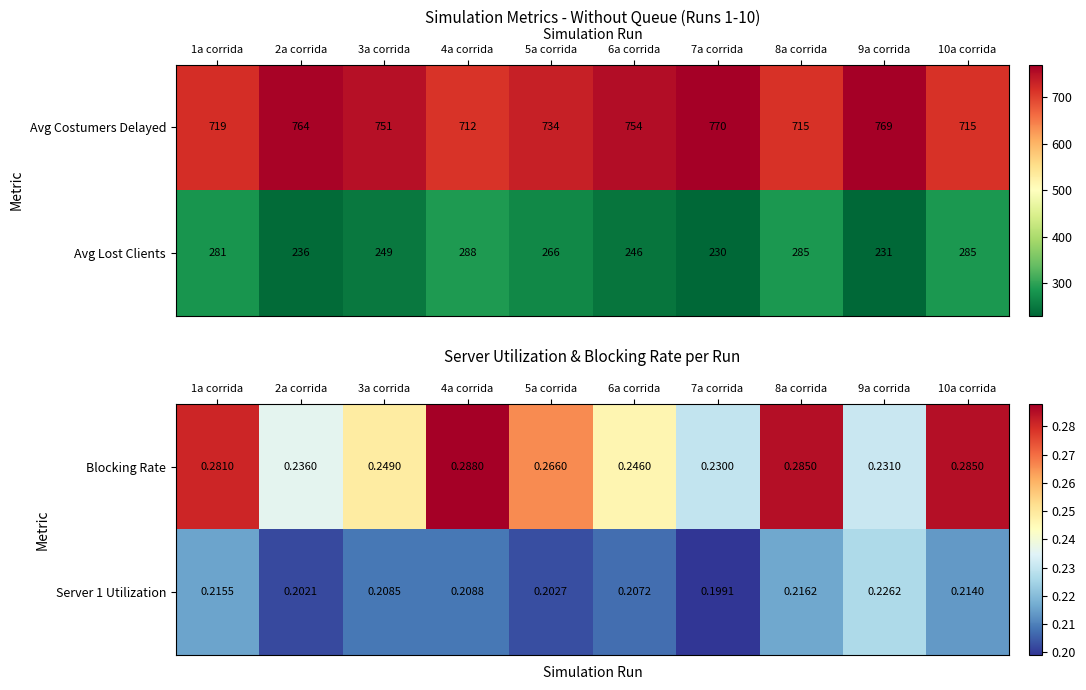

Rank the categories by Server 1 Utilization value from highest to lowest.

9a corrida, 8a corrida, 1a corrida, 10a corrida, 4a corrida, 3a corrida, 6a corrida, 5a corrida, 2a corrida, 7a corrida